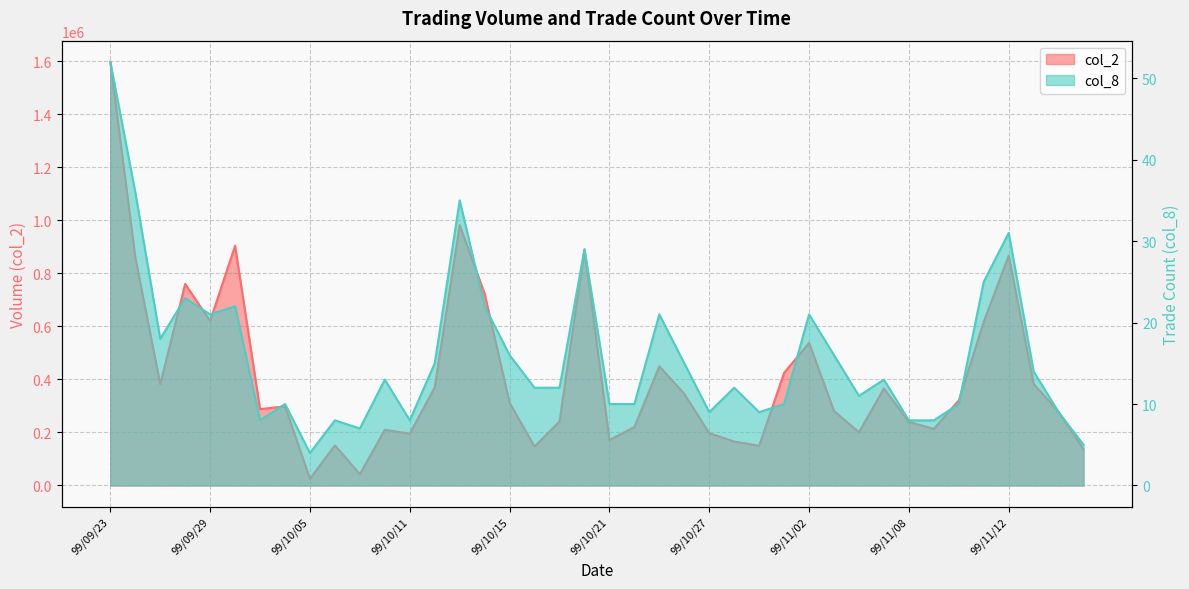

Which category has the highest value in the col_2 series?

99/09/23